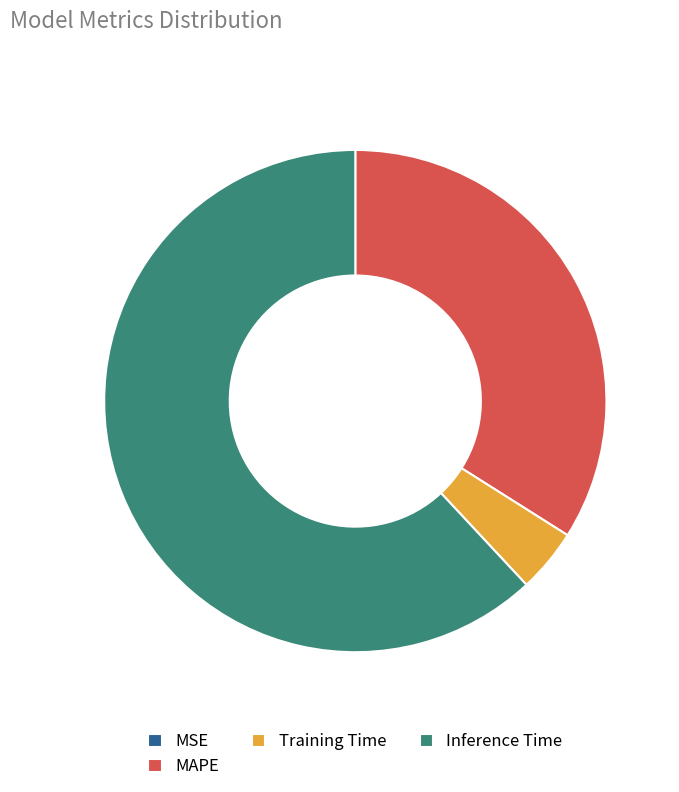

The MAPE slice represents 48% of the pie. True or false?

False